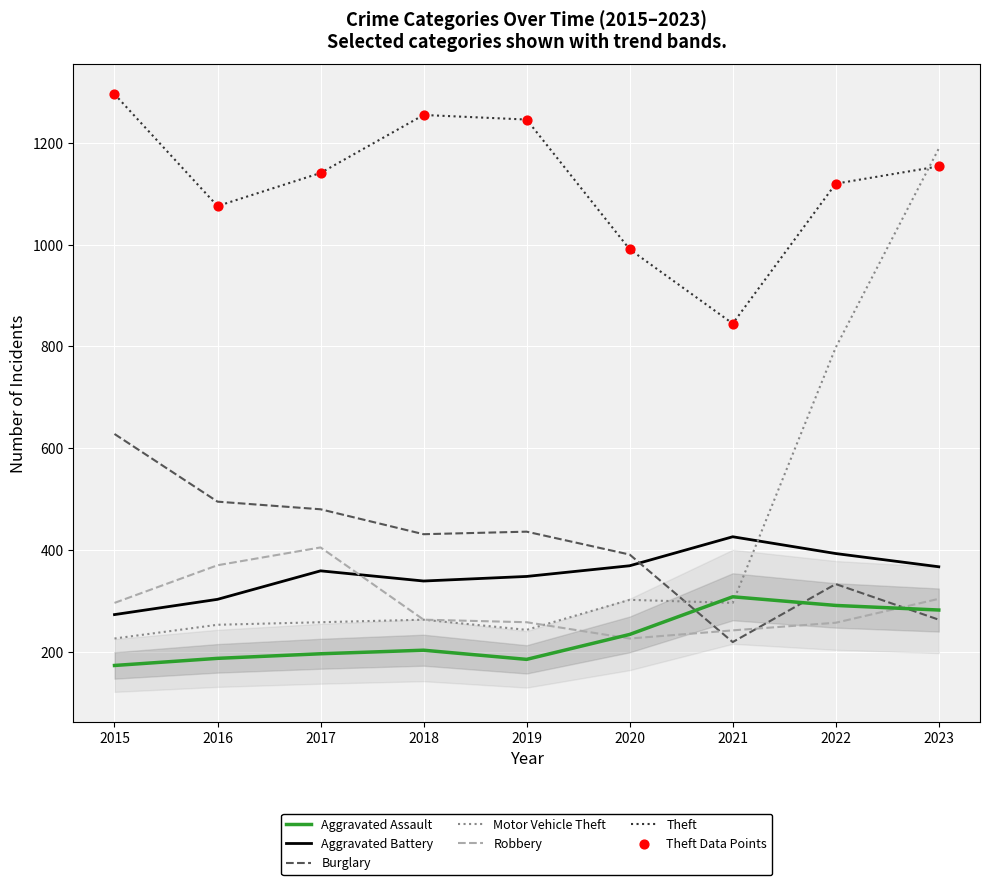

Which series has the largest Y range (max minus min)?

Motor Vehicle Theft